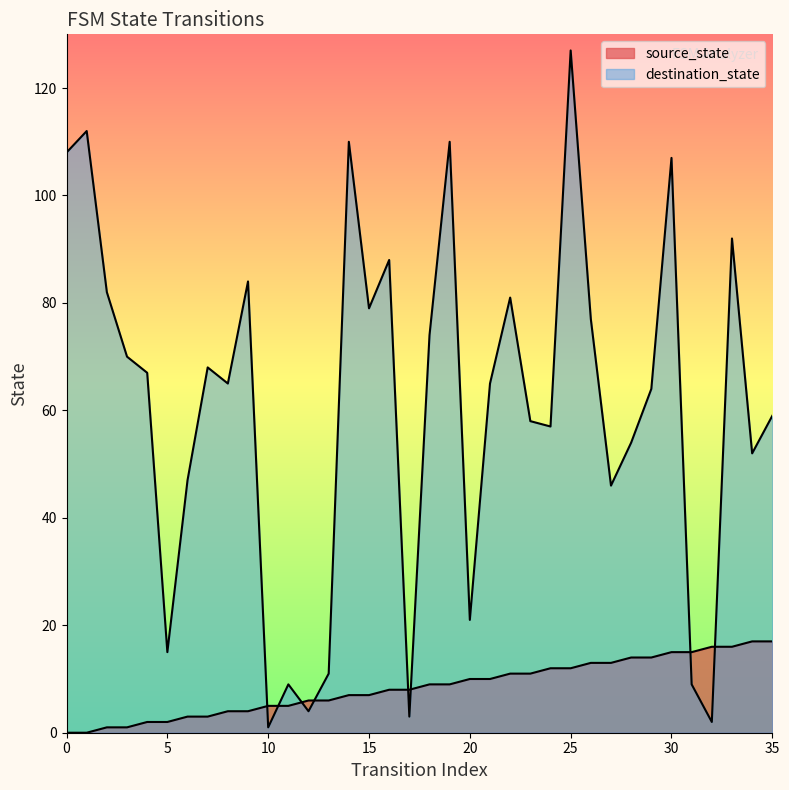

What is the value of the destination_state point at the 19th from the left?

74